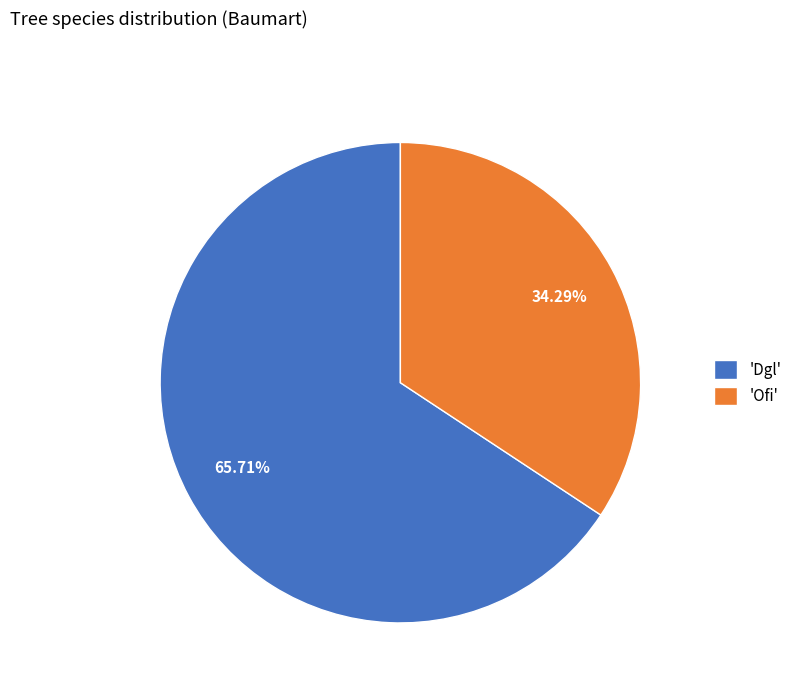

Which category has the biggest portion of the pie?

'Dgl'